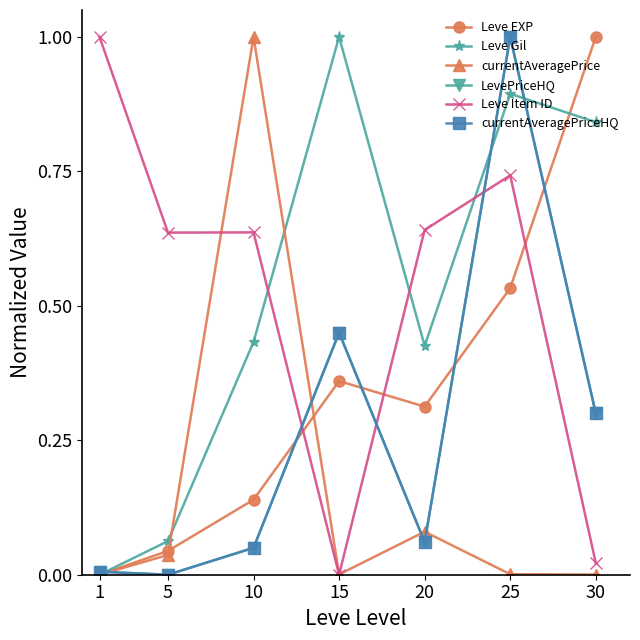

Which category has the lowest value in the Leve Gil series?

1